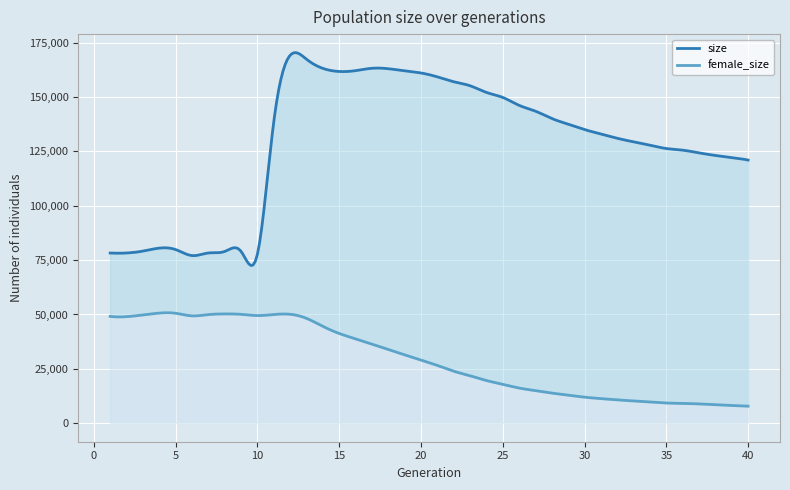

What is the difference between the highest and lowest values at 8?

28726